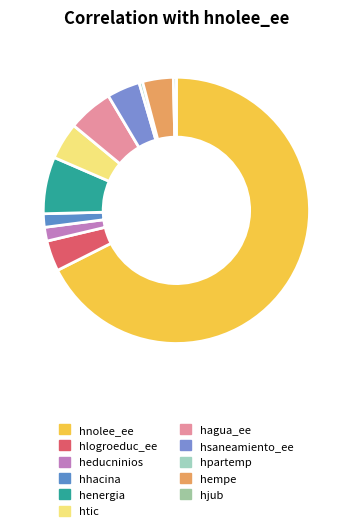

How many slices are in this pie chart?

11